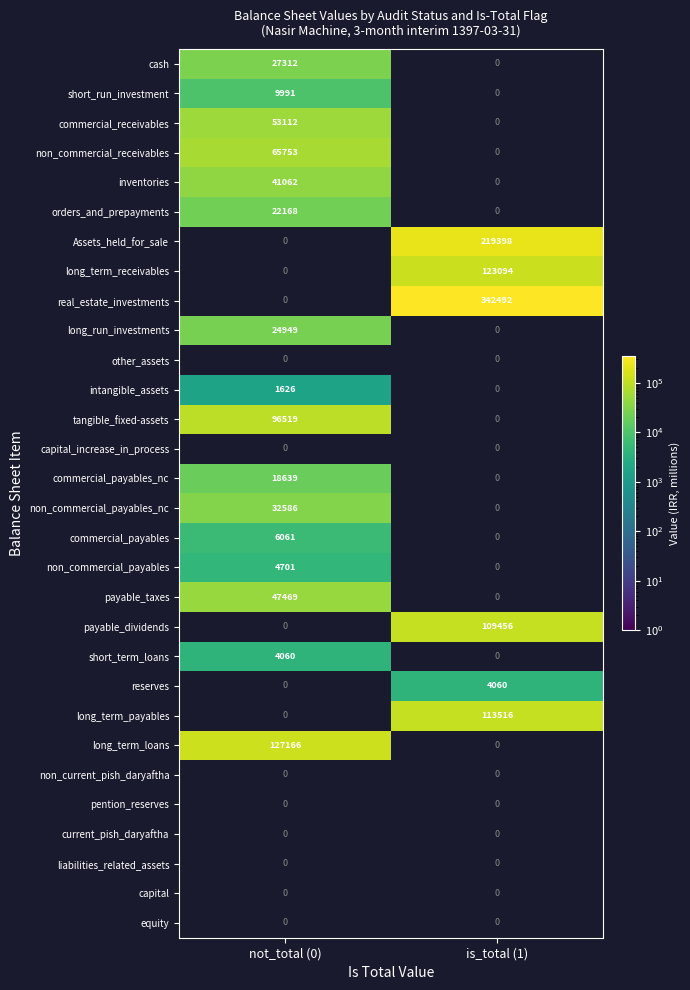

At how many categories does at least one series exceed 275601?

1